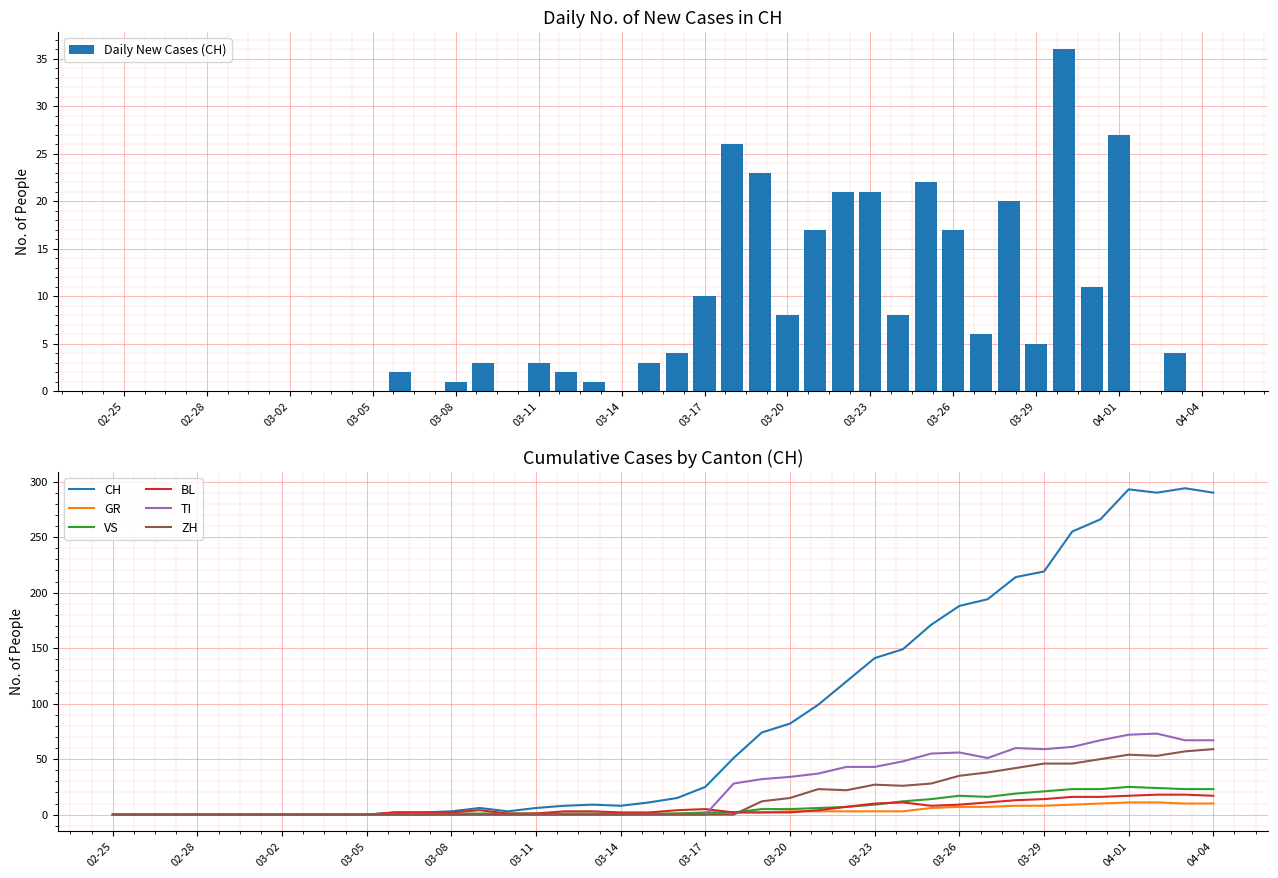

Does the chart contain stacked bars?

No